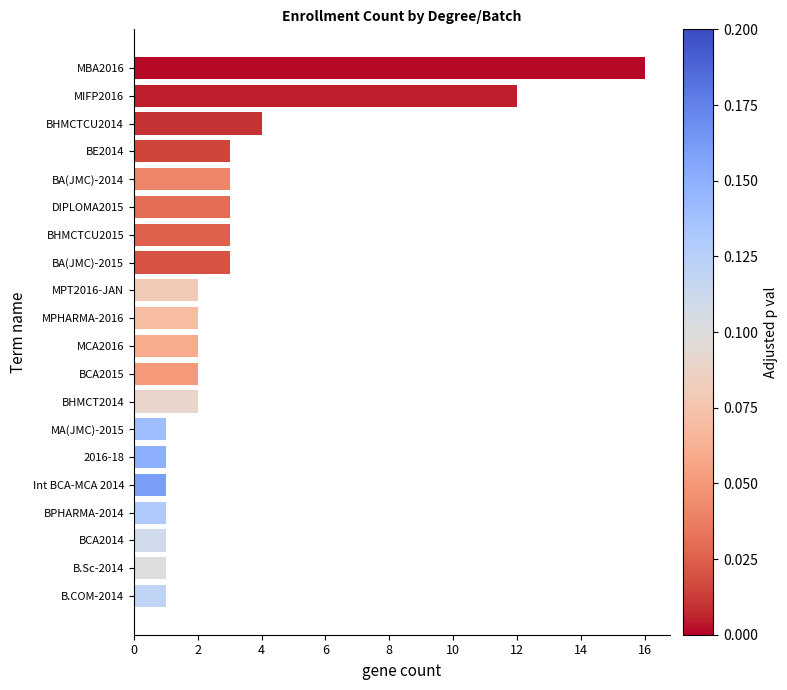

At which category does the chart reach its peak across all series?

MBA2016